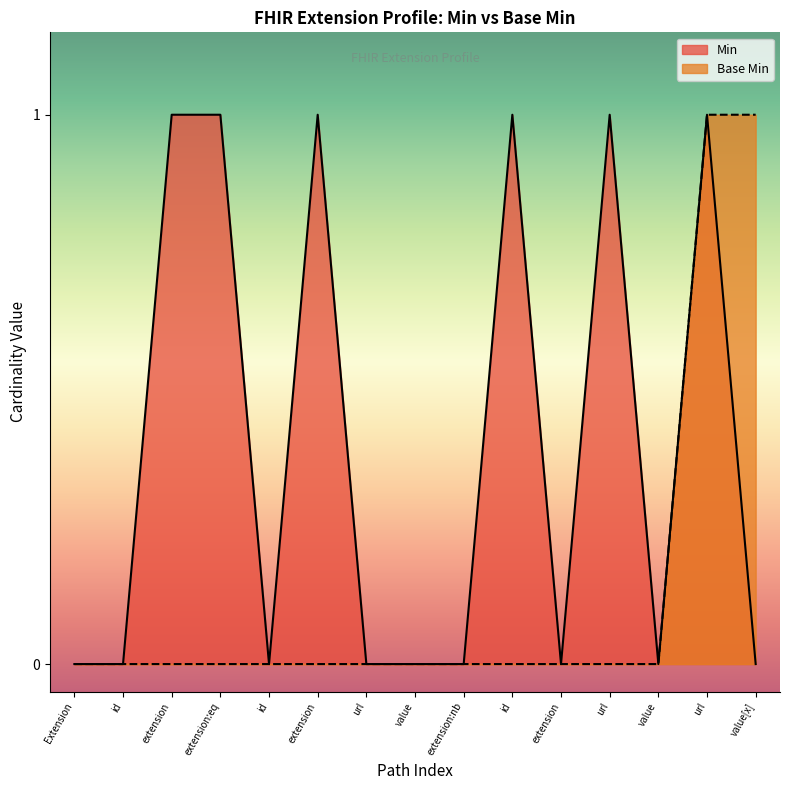

What is the label of the 12th point from the right?

extension:eq